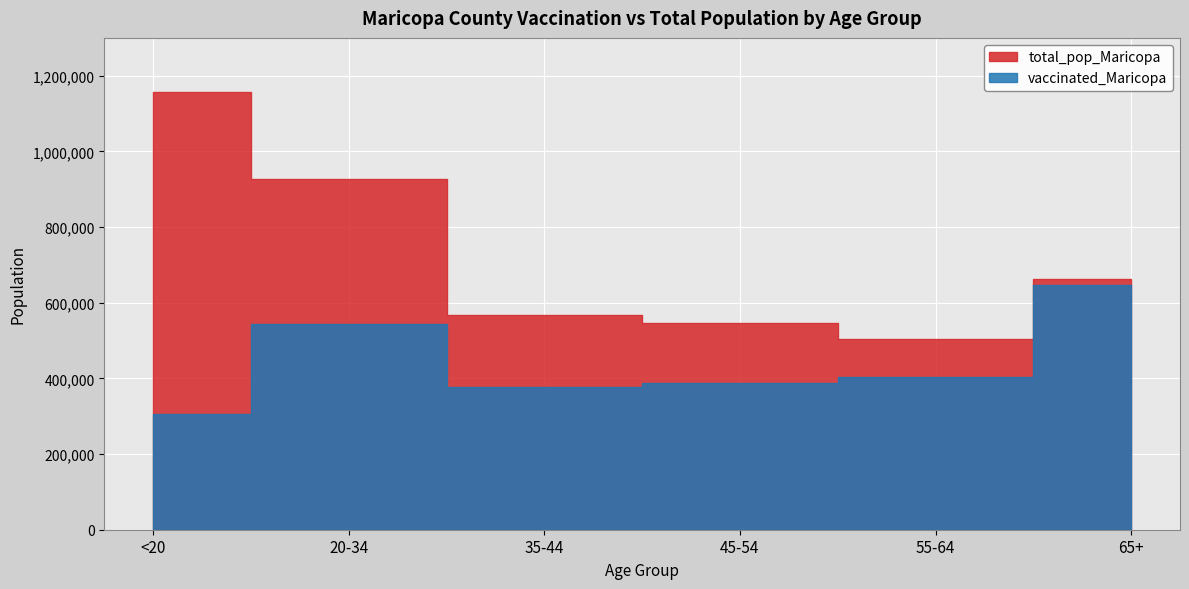

In total_pop_Maricopa, how many points are lower than both neighbors (excluding endpoints)?

1